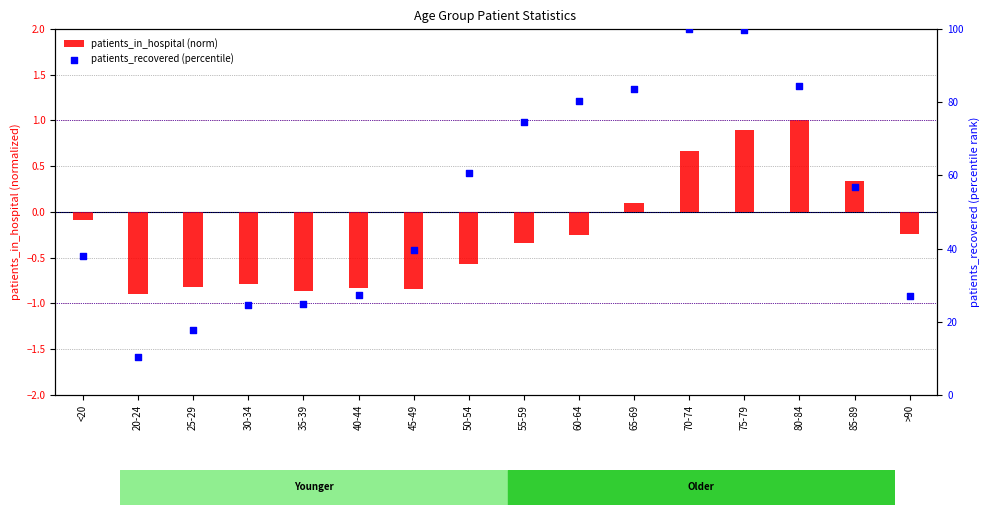

Which series contains the highest Y value?

patients_recovered (percentile)